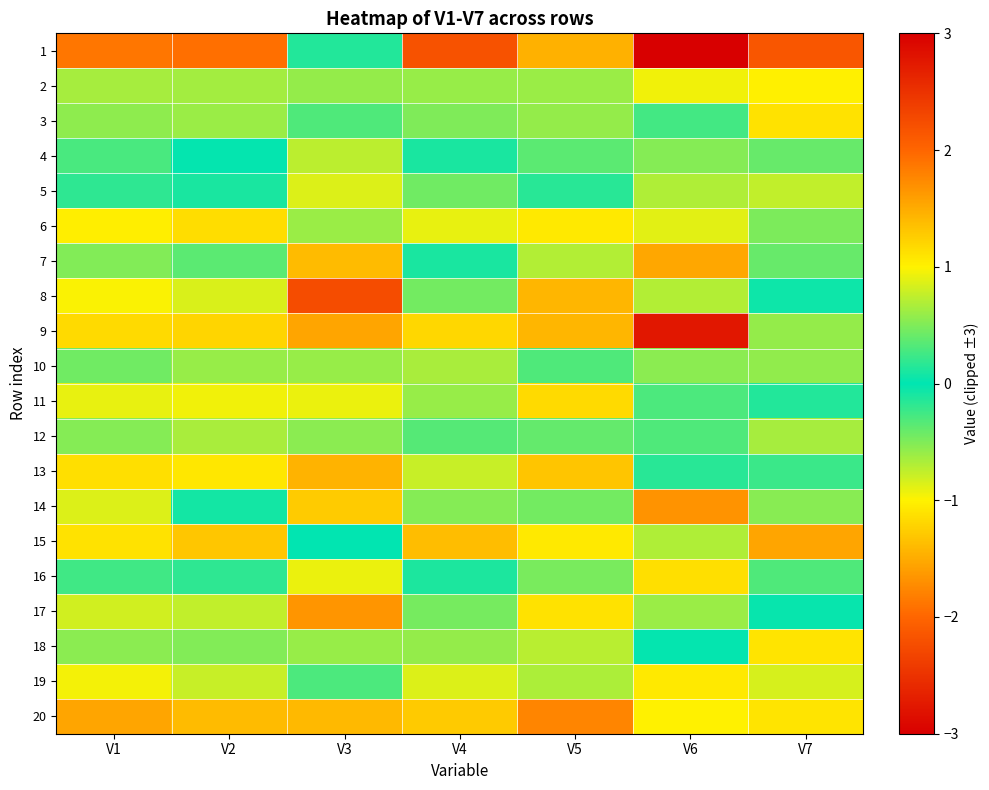

Which series has the largest total across all categories?

20